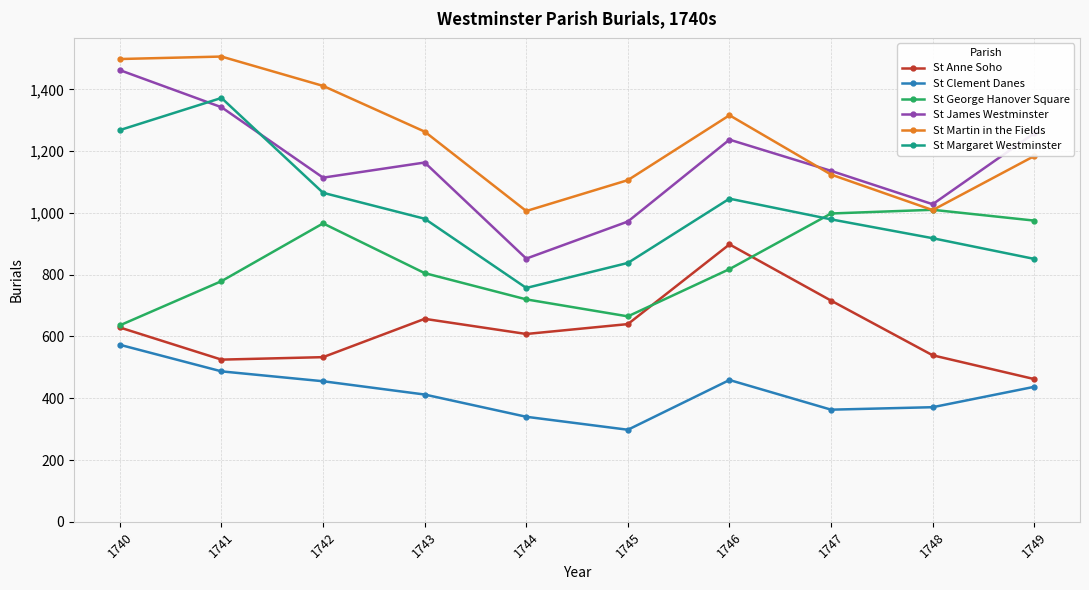

What is the greatest value displayed?

1506